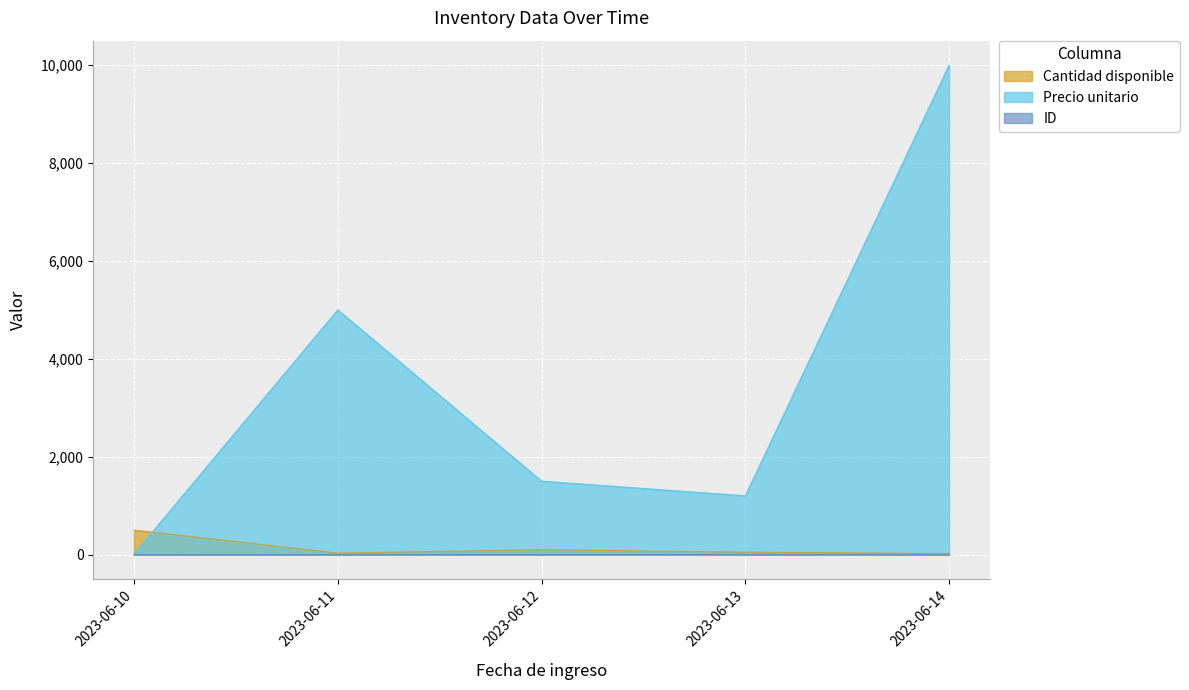

True or false: ID and Cantidad disponible intersect in this chart.

False